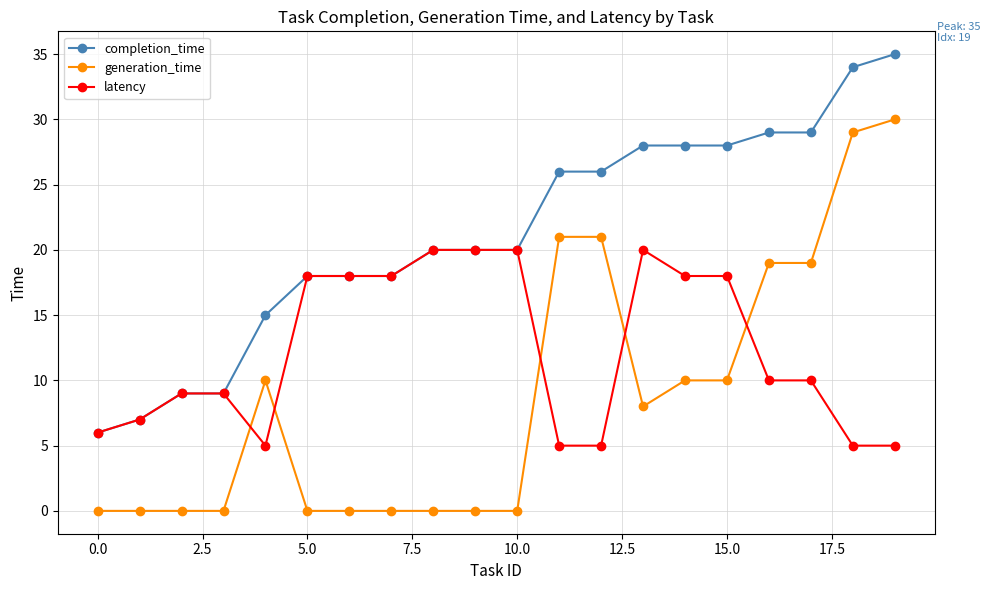

Which series has the largest range (max minus min)?

generation_time